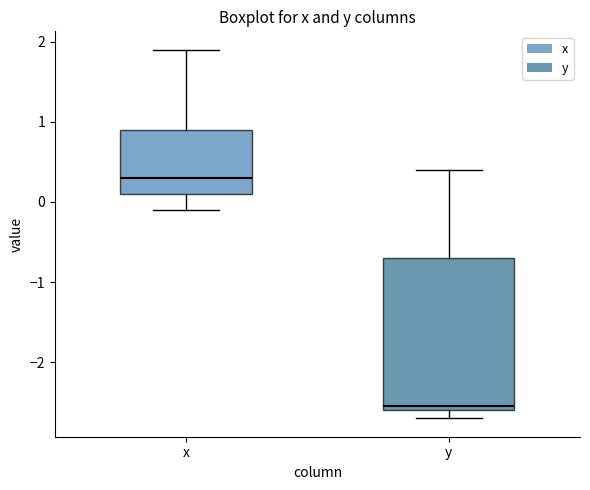

Reading left to right, transcribe this box plot: for each box, give where its median line is, the range the box spans, and where its two whiskers end, as read against the y-axis. The values are not printed on the chart, so give them approximately, as read against the axis.

x: median 0.3, box 0.1 to 0.9, whiskers -0.1 to 1.9
y: median -2.5, box -2.6 to -0.7, whiskers -2.7 to 0.4